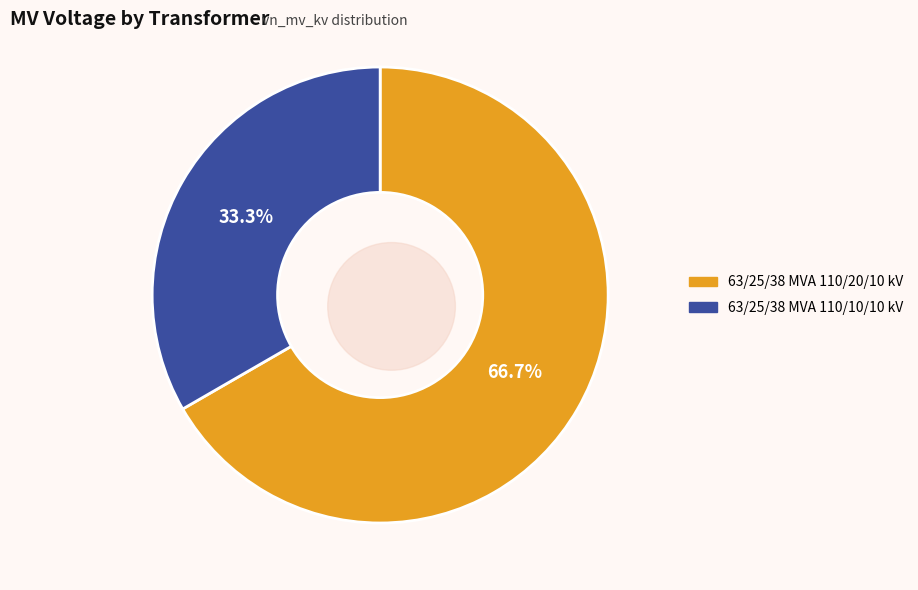

To the nearest percent, what is the average slice percentage?

50%